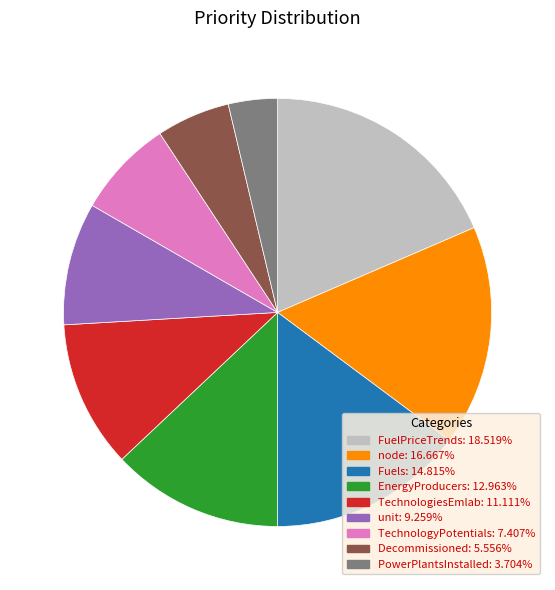

How many segments does this pie chart have?

9